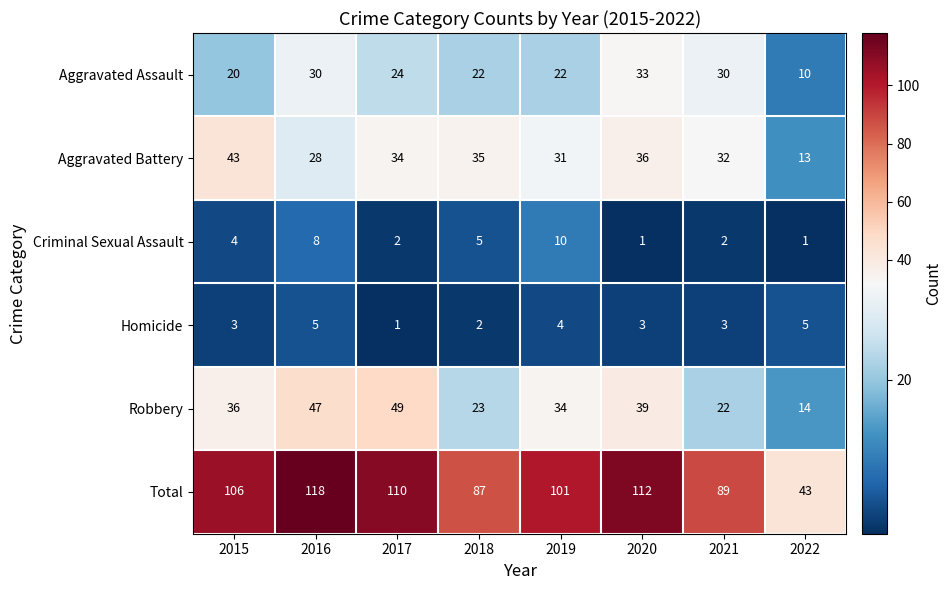

Which series changed the most between 2016 and 2022?

Total